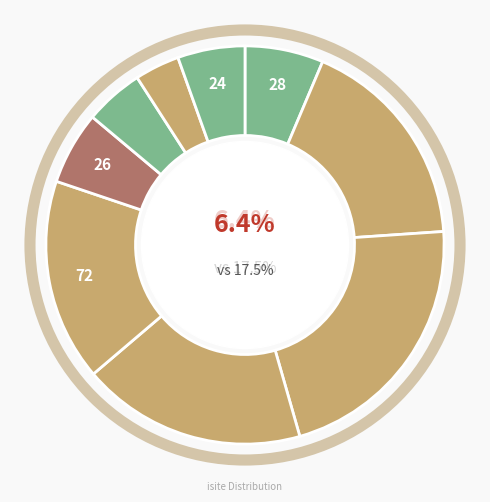

How many segments does this pie chart have?

9